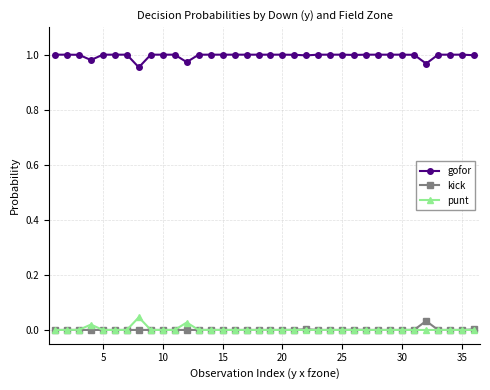

True or false: punt and gofor cross at least once.

False